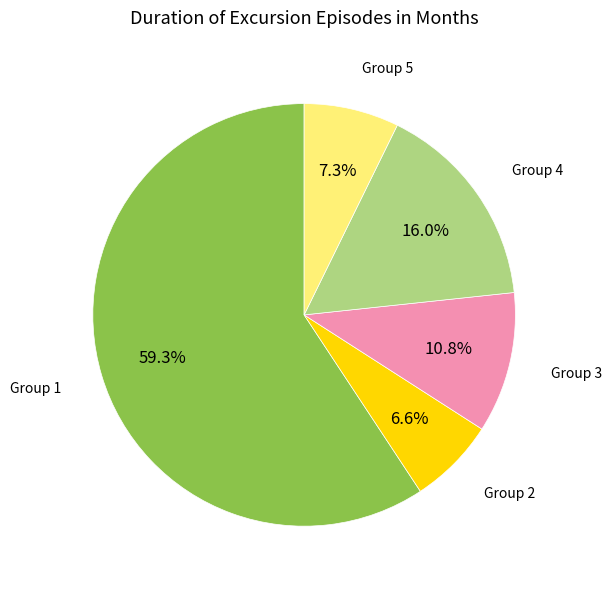

Which slice is the largest?

Group 1